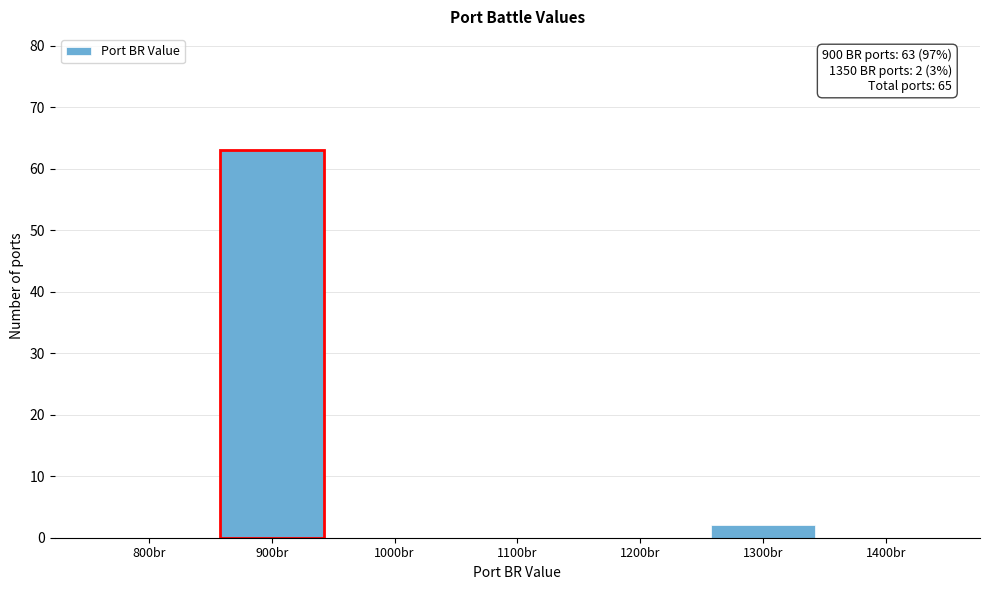

Reading right to left, transcribe all the data shown in this chart.

1400br=0	1300br=2	1200br=0	1100br=0	1000br=0	900br=63	800br=0